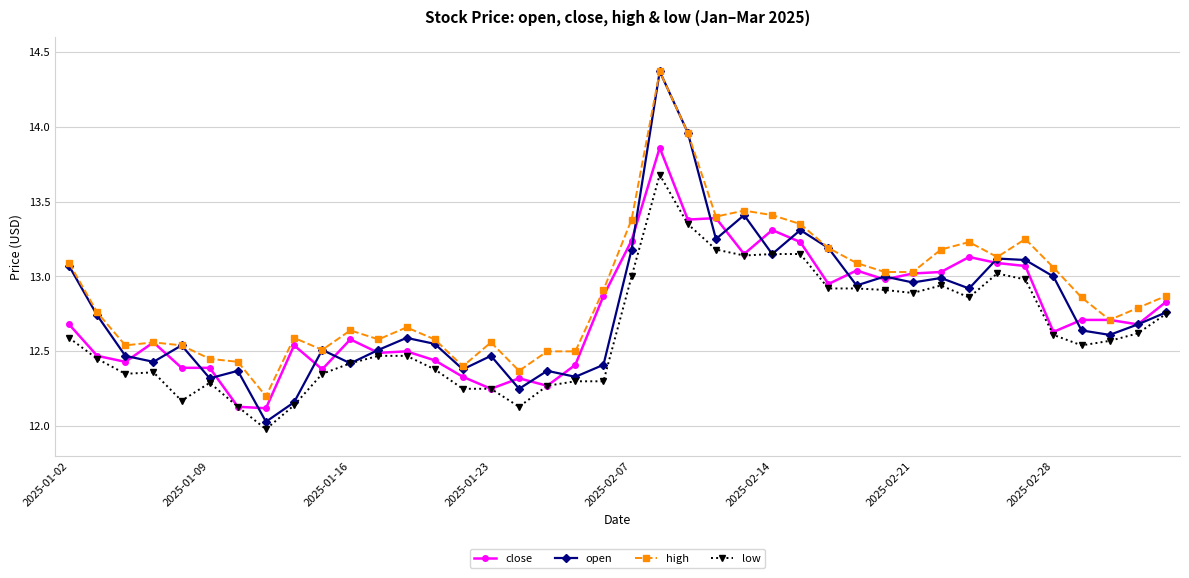

Which series has the largest total across all categories?

high